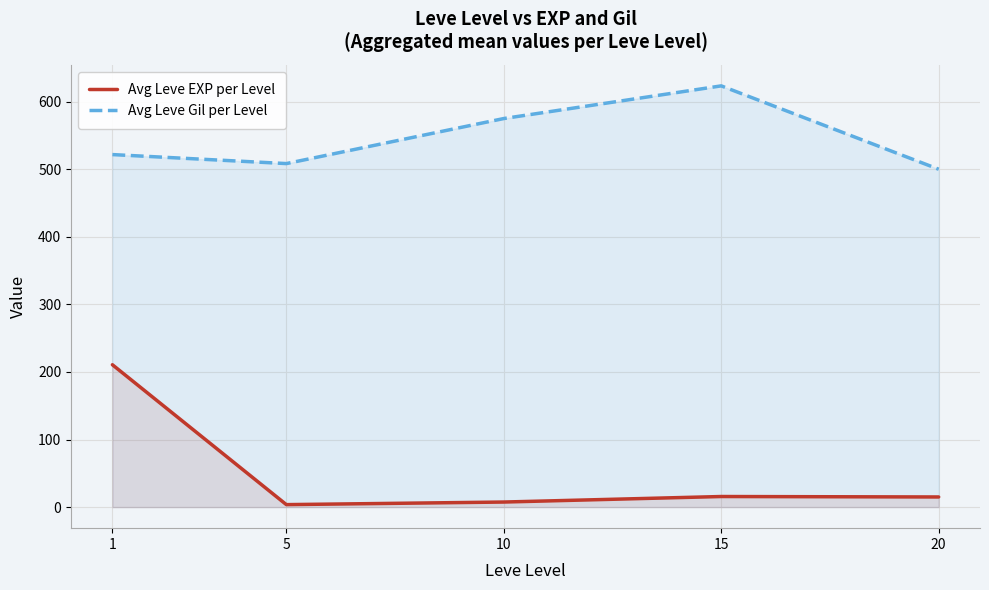

At which label does Avg Leve EXP per Level first exceed 15?

1